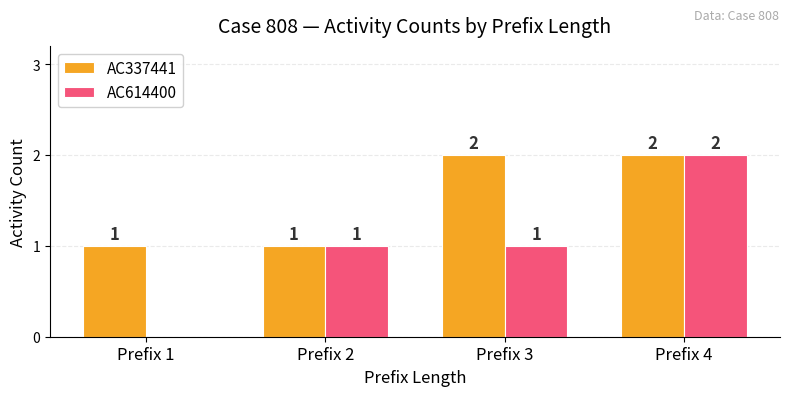

How many groups of bars are there?

4